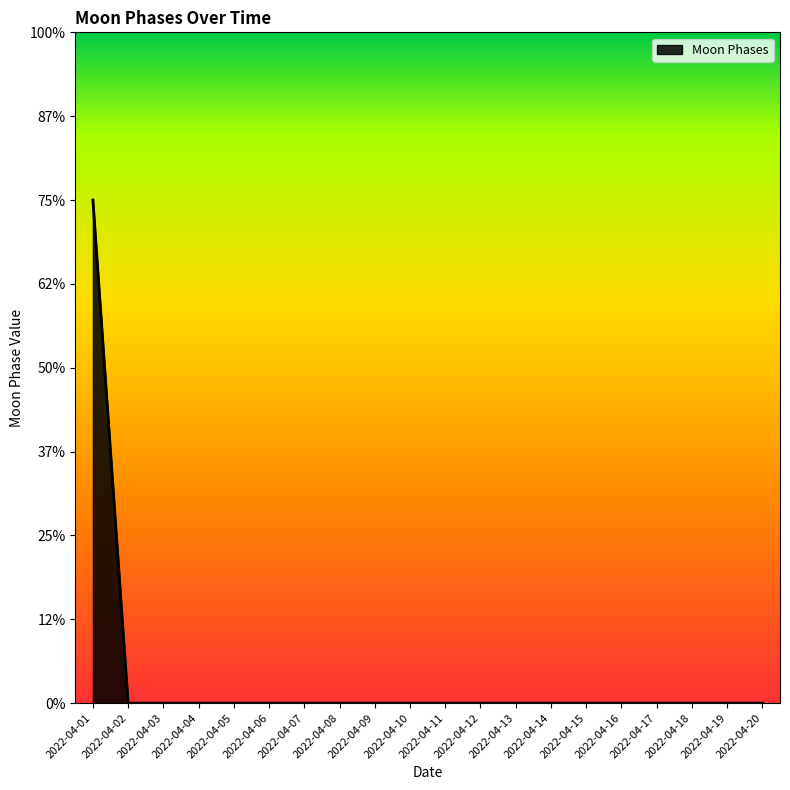

Reading left to right, transcribe all the data shown in this chart.

2022-04-01=3	2022-04-02=0	2022-04-03=0	2022-04-04=0	2022-04-05=0	2022-04-06=0	2022-04-07=0	2022-04-08=0	2022-04-09=0	2022-04-10=0	2022-04-11=0	2022-04-12=0	2022-04-13=0	2022-04-14=0	2022-04-15=0	2022-04-16=0	2022-04-17=0	2022-04-18=0	2022-04-19=0	2022-04-20=0